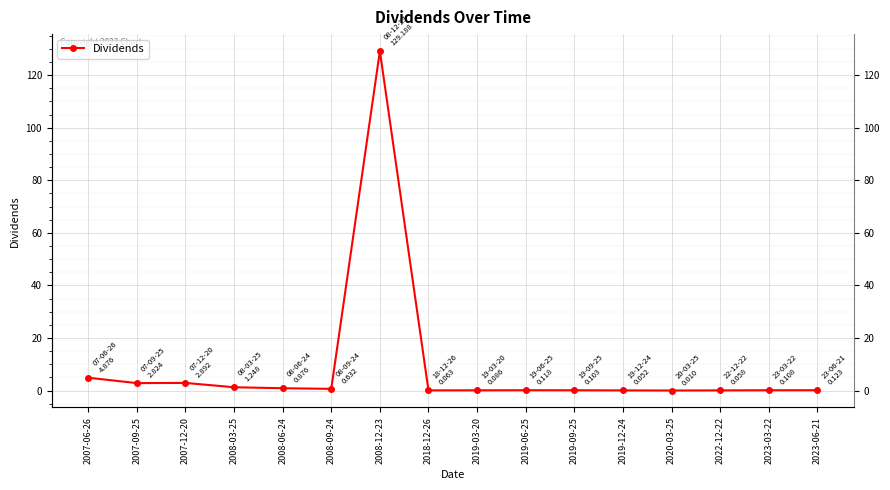

Where is the first local minimum?

2007-09-25